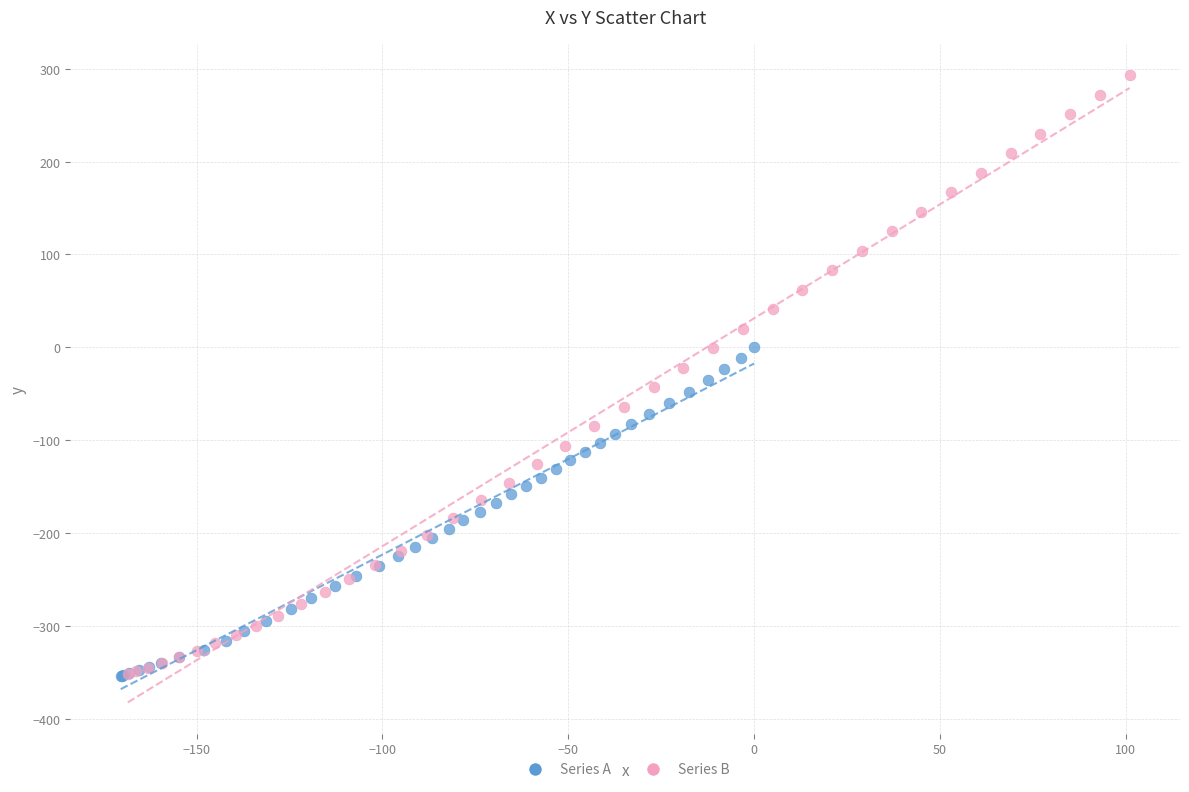

What are all the series names shown in the legend?

Series A, Series B